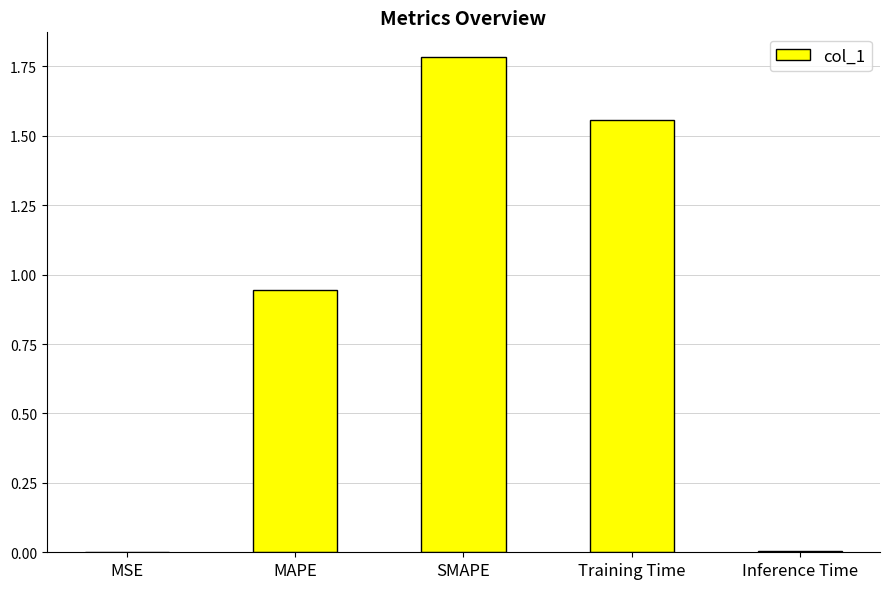

What is the sum of all values?

4.3